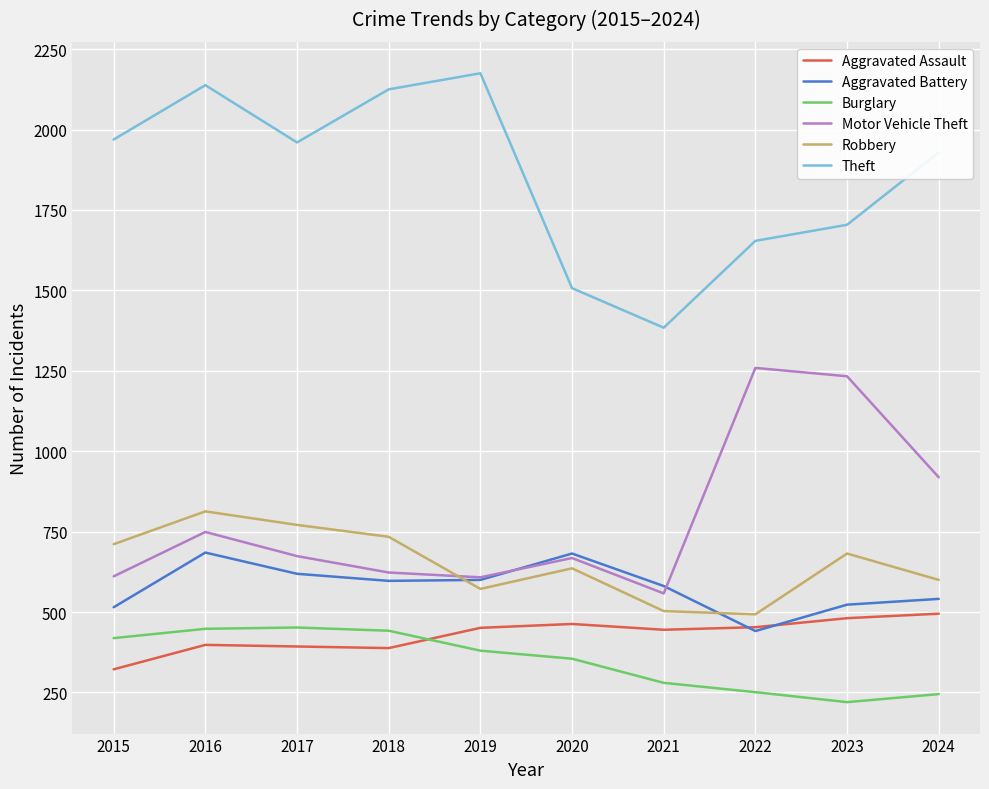

At how many categories does at least one series exceed 277?

10